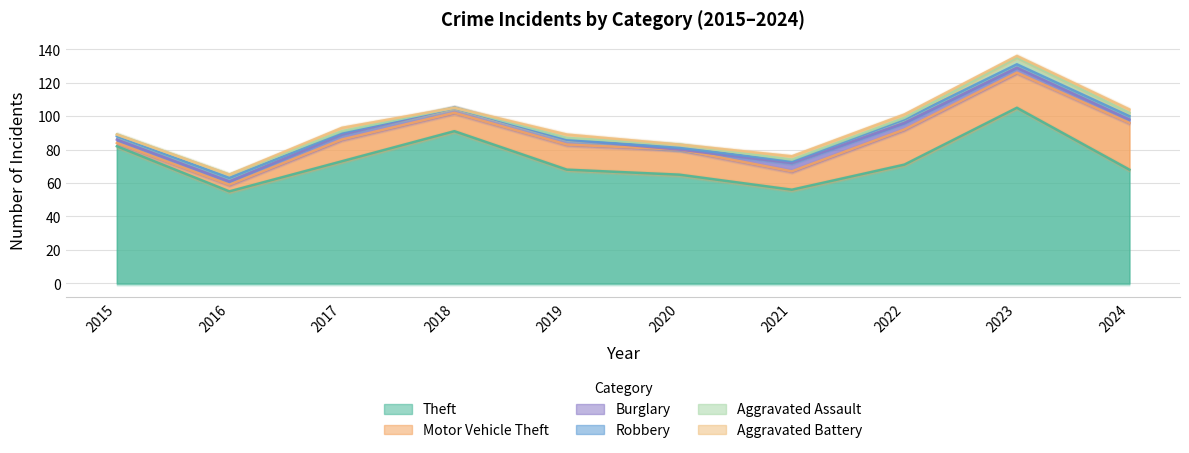

What is the value of the Motor Vehicle Theft point at the 9th from the left?

21